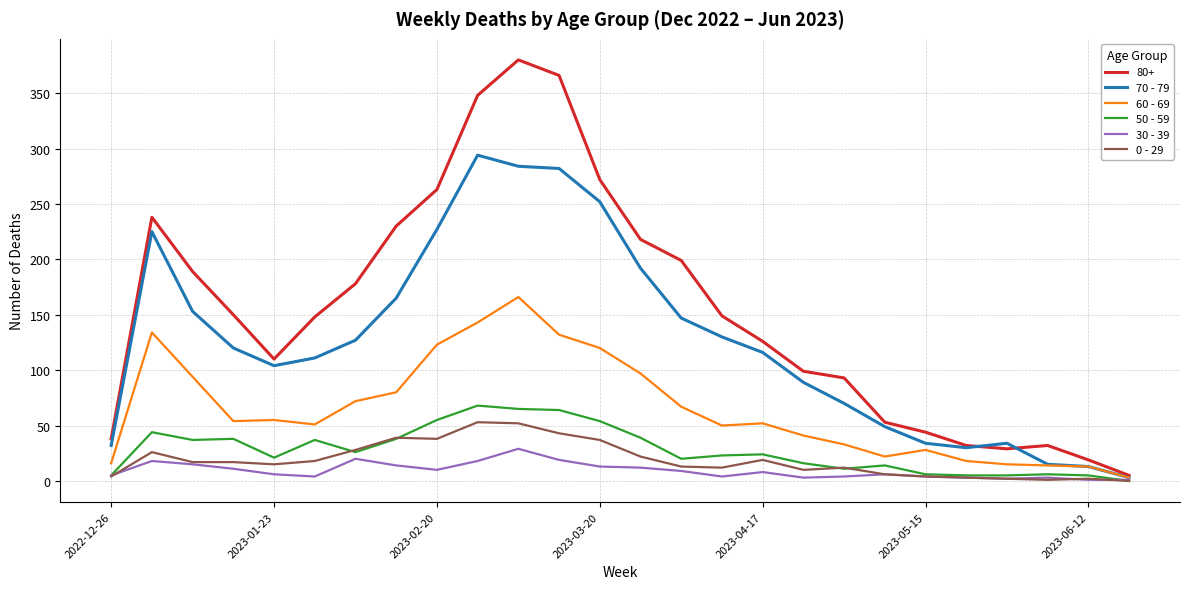

What is the maximum value shown in the chart?

380